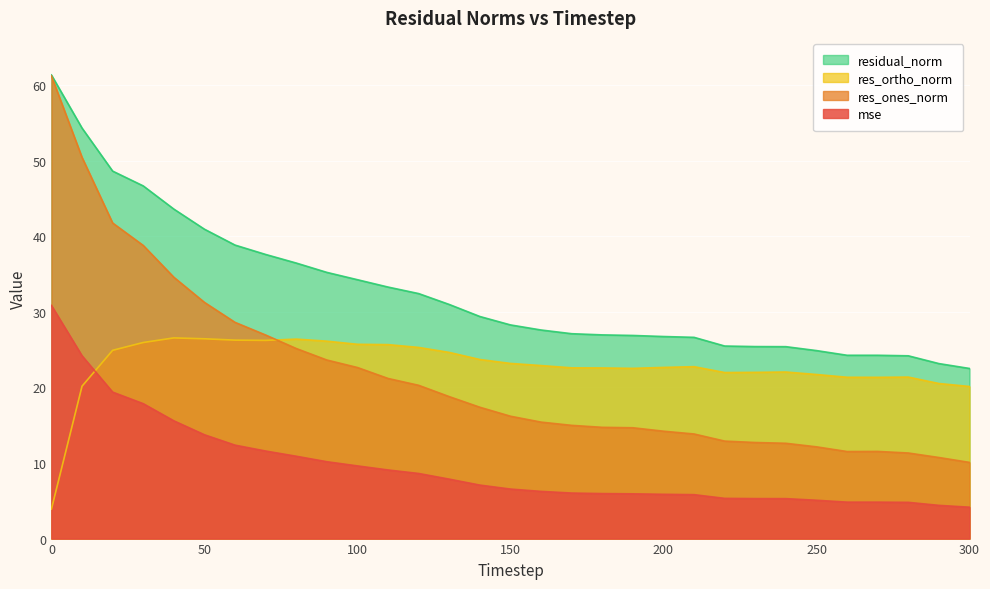

True or false: residual_norm and res_ortho_norm cross at least once.

False